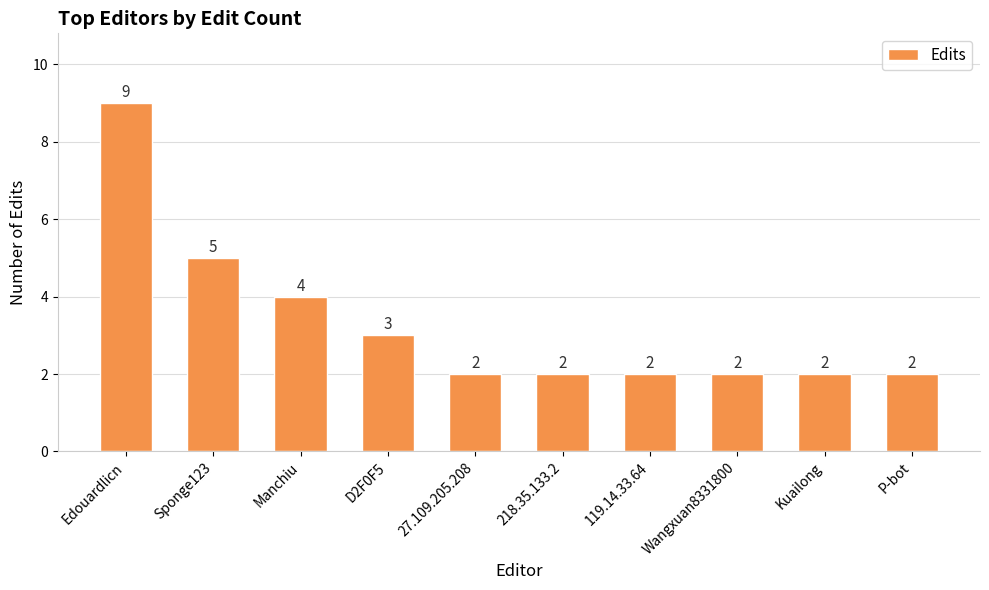

What is the maximum value shown in the chart?

9